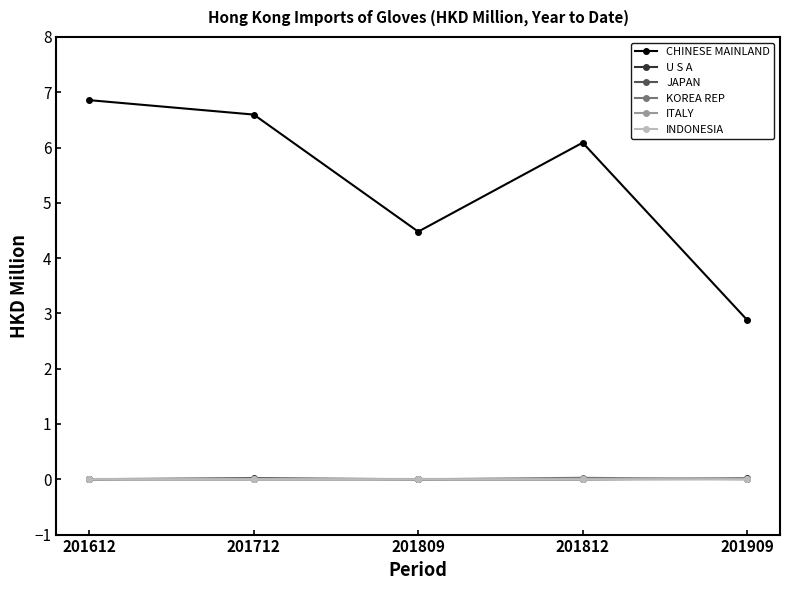

Which category has the highest value across all series?

201612